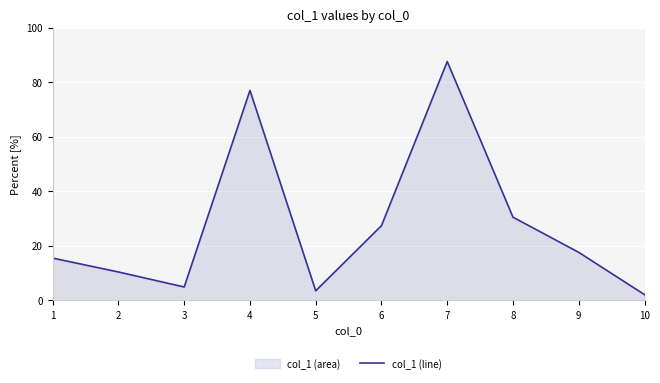

Rank the categories by value from highest to lowest.

7, 4, 8, 6, 9, 1, 2, 3, 5, 10